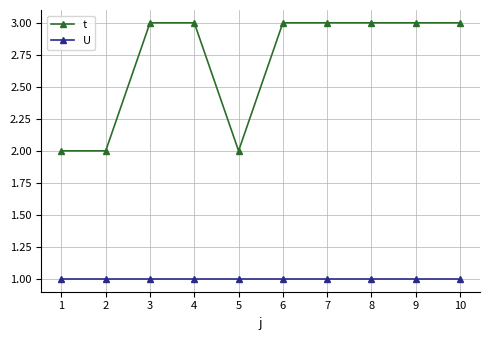

What is the total value across all series at 10?

4